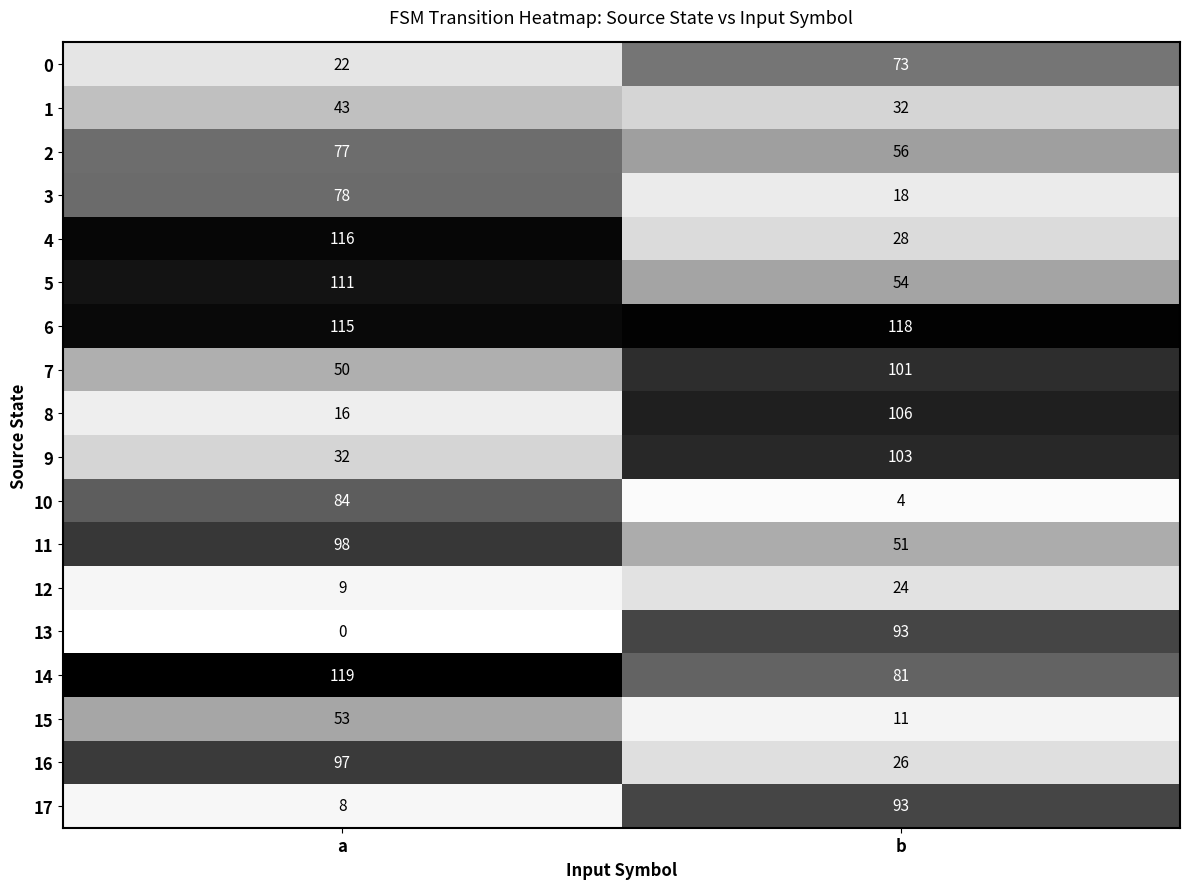

What is the maximum value for 6?

118